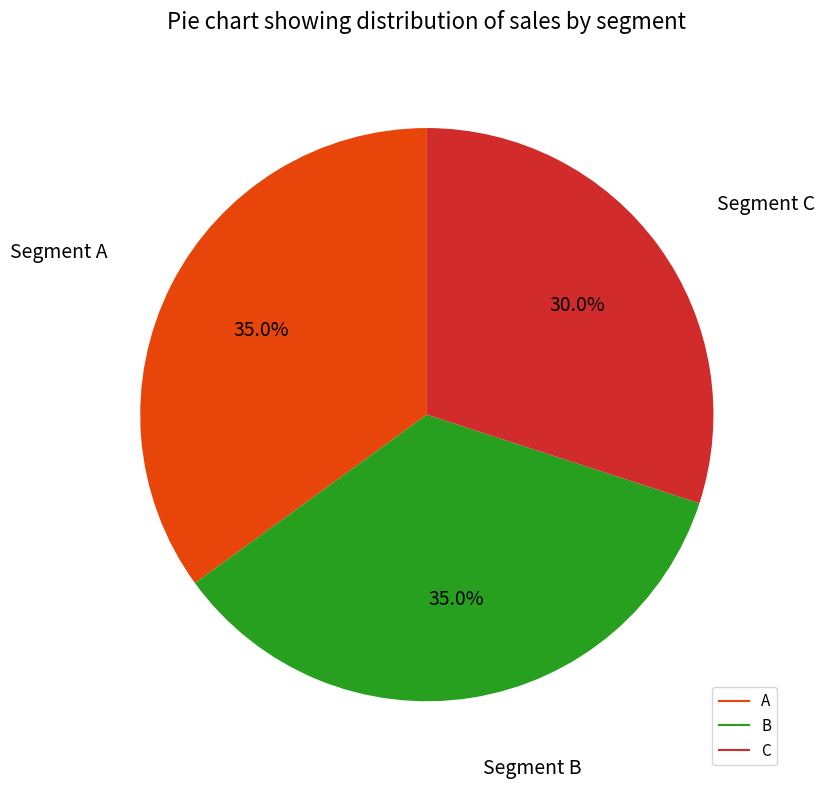

To the nearest percent, what is the combined percentage of C and A?

65%